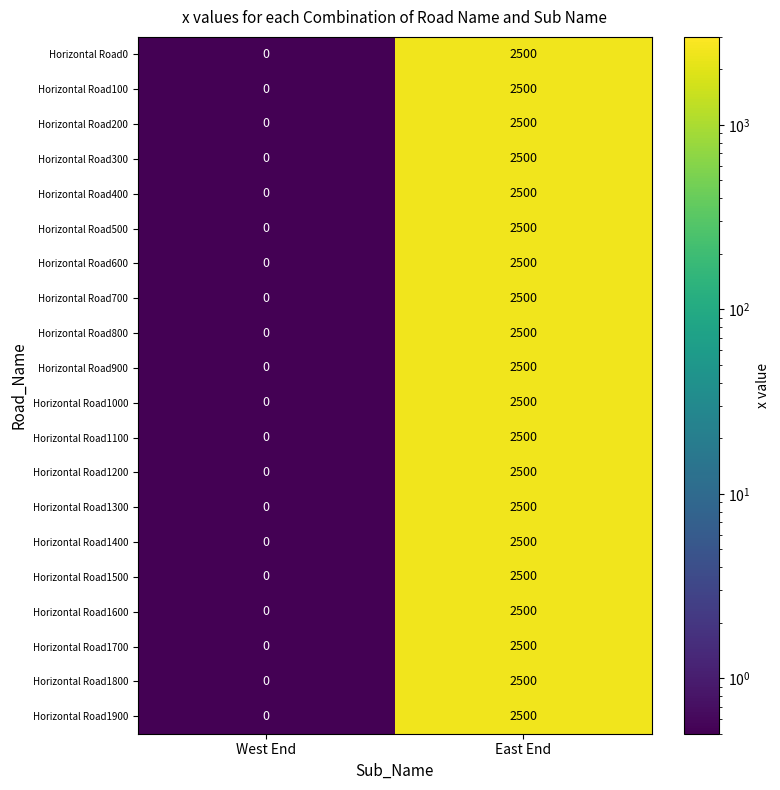

Which label corresponds to the largest value in the chart?

East End